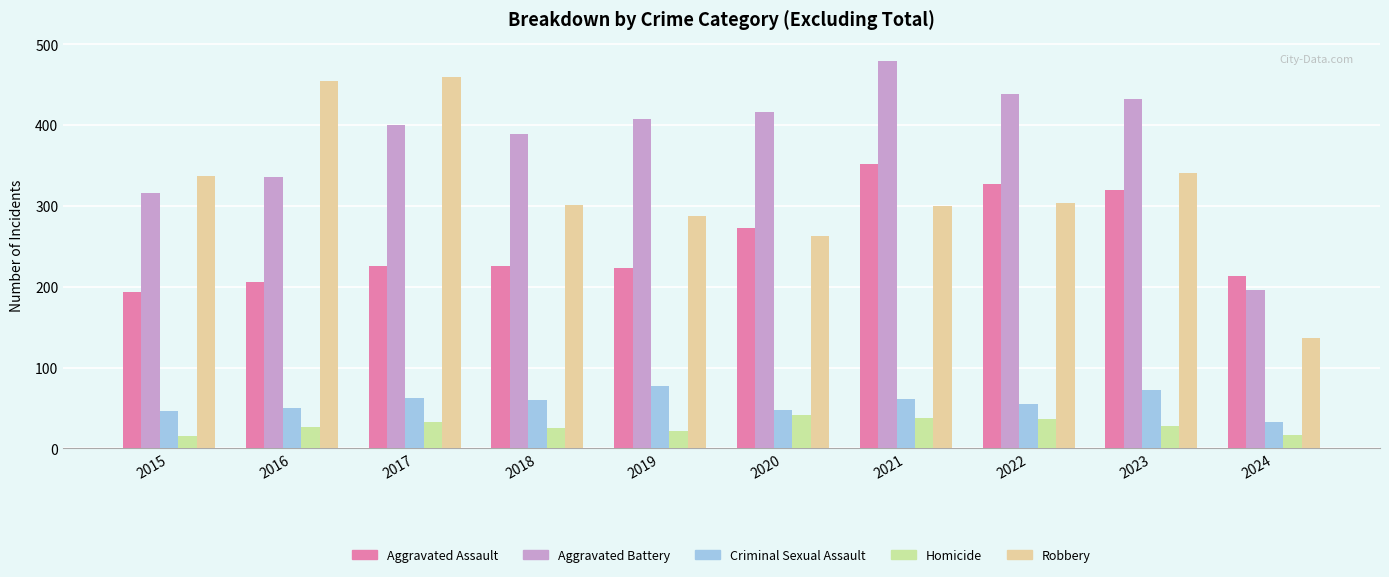

What is the total value across all series at 2023?

1193